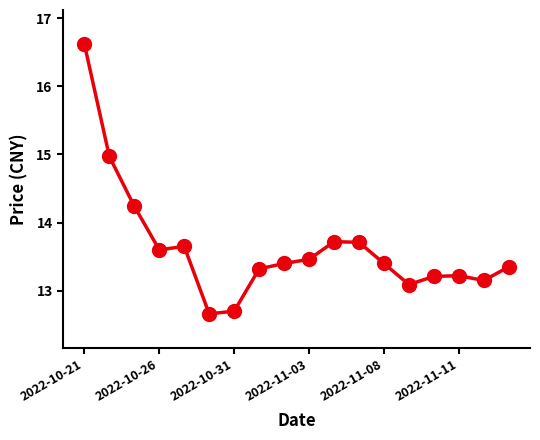

How many distinct data groups are displayed?

1